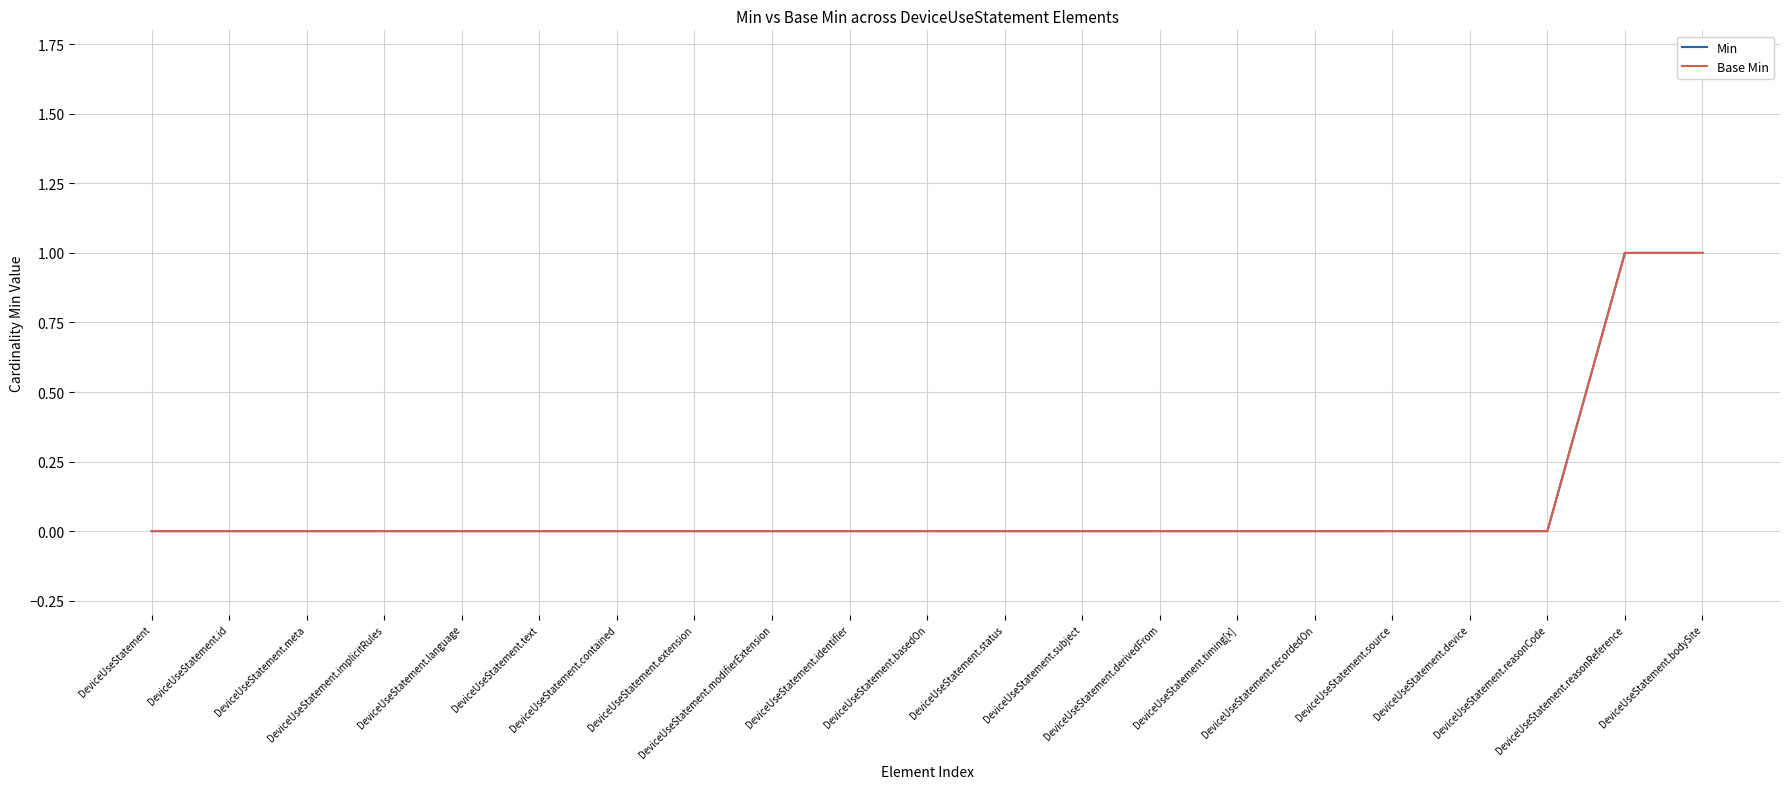

Does the chart have visible grid lines?

Yes